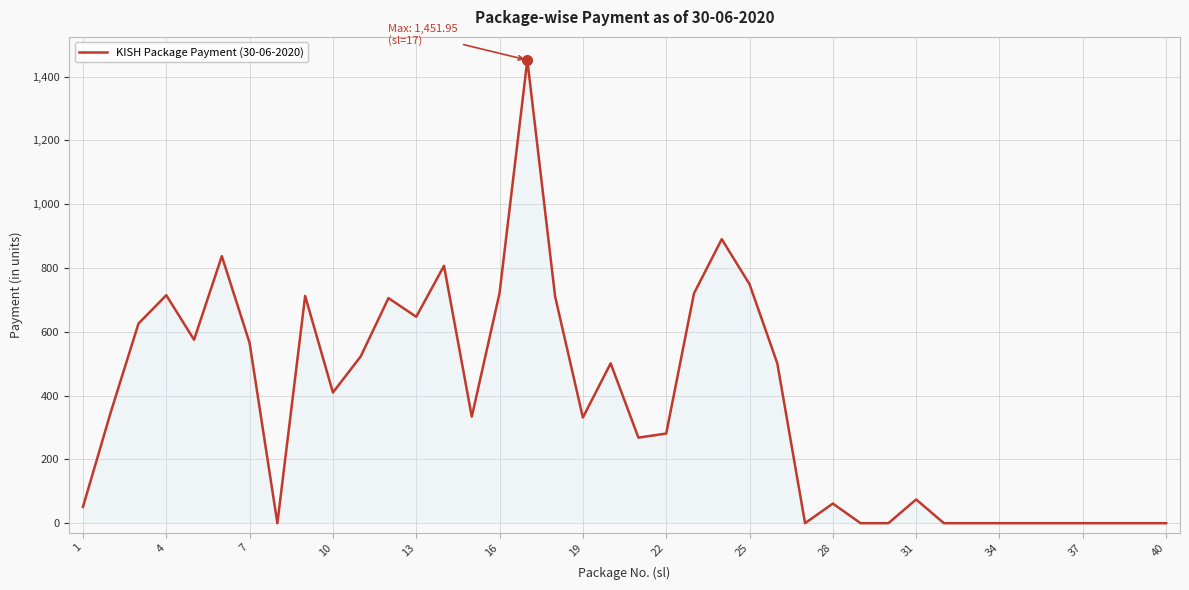

What is the maximum value shown in the chart?

1452.0